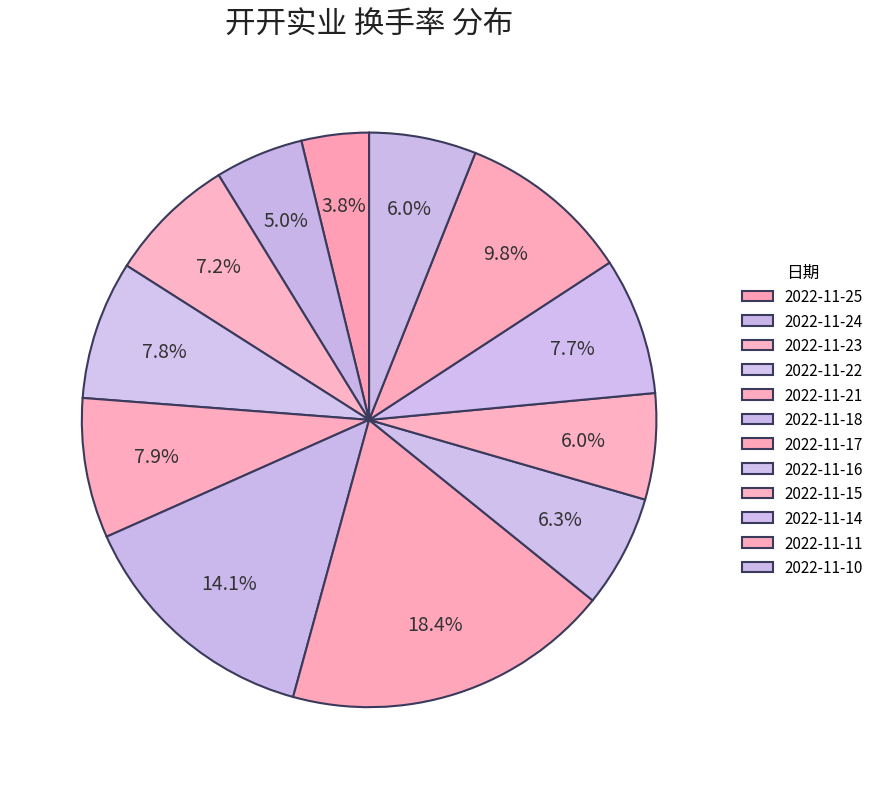

Count the number of slices in the pie.

12